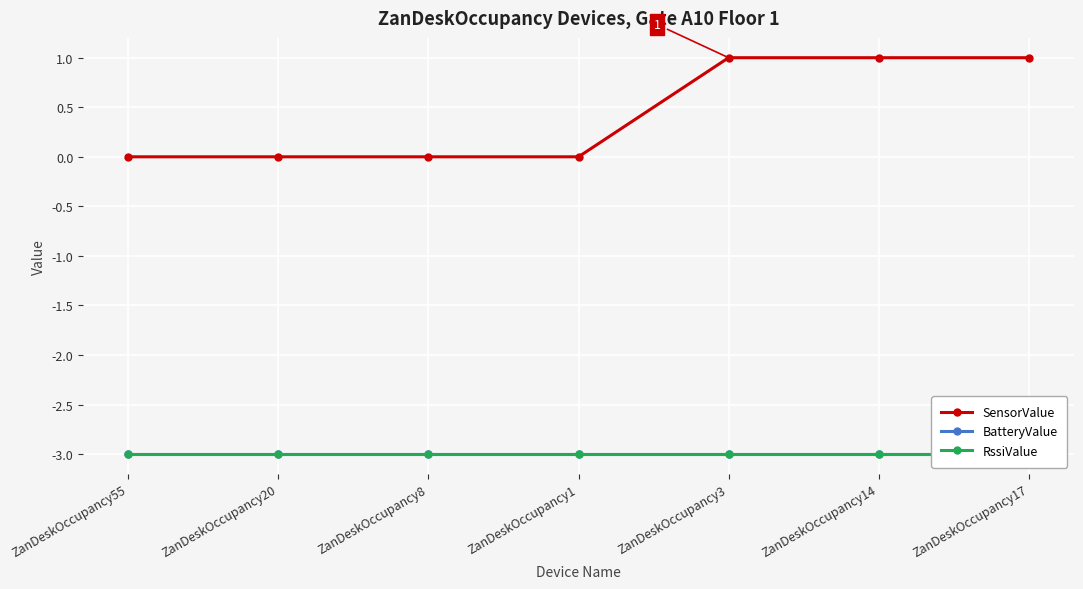

What position from the right is ZanDeskOccupancy55?

7